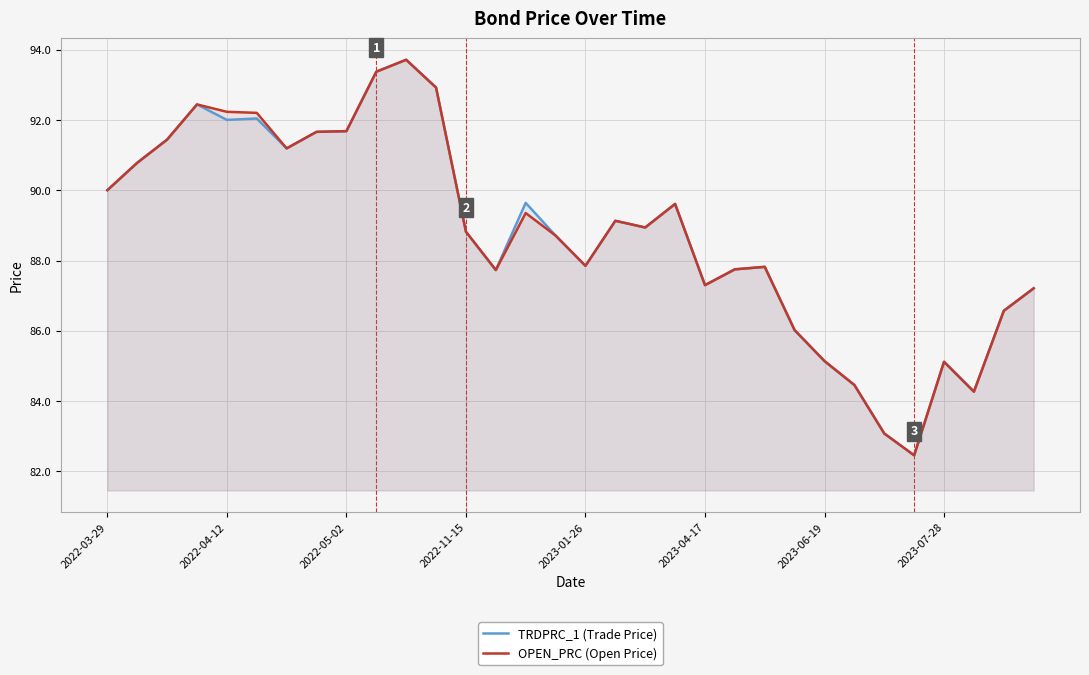

Is it true that TRDPRC_1 (Trade Price) equals 41.2 at 14?

False